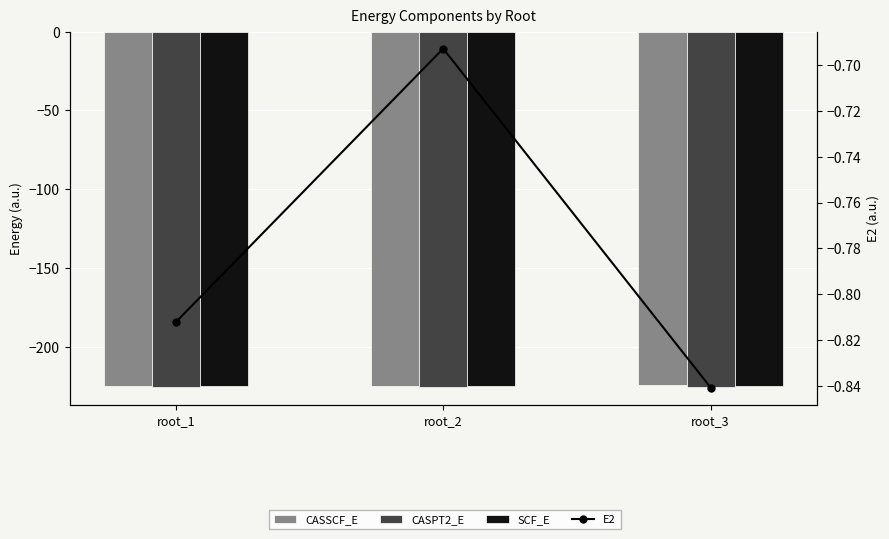

Which label corresponds to the smallest value in the chart?

root_1